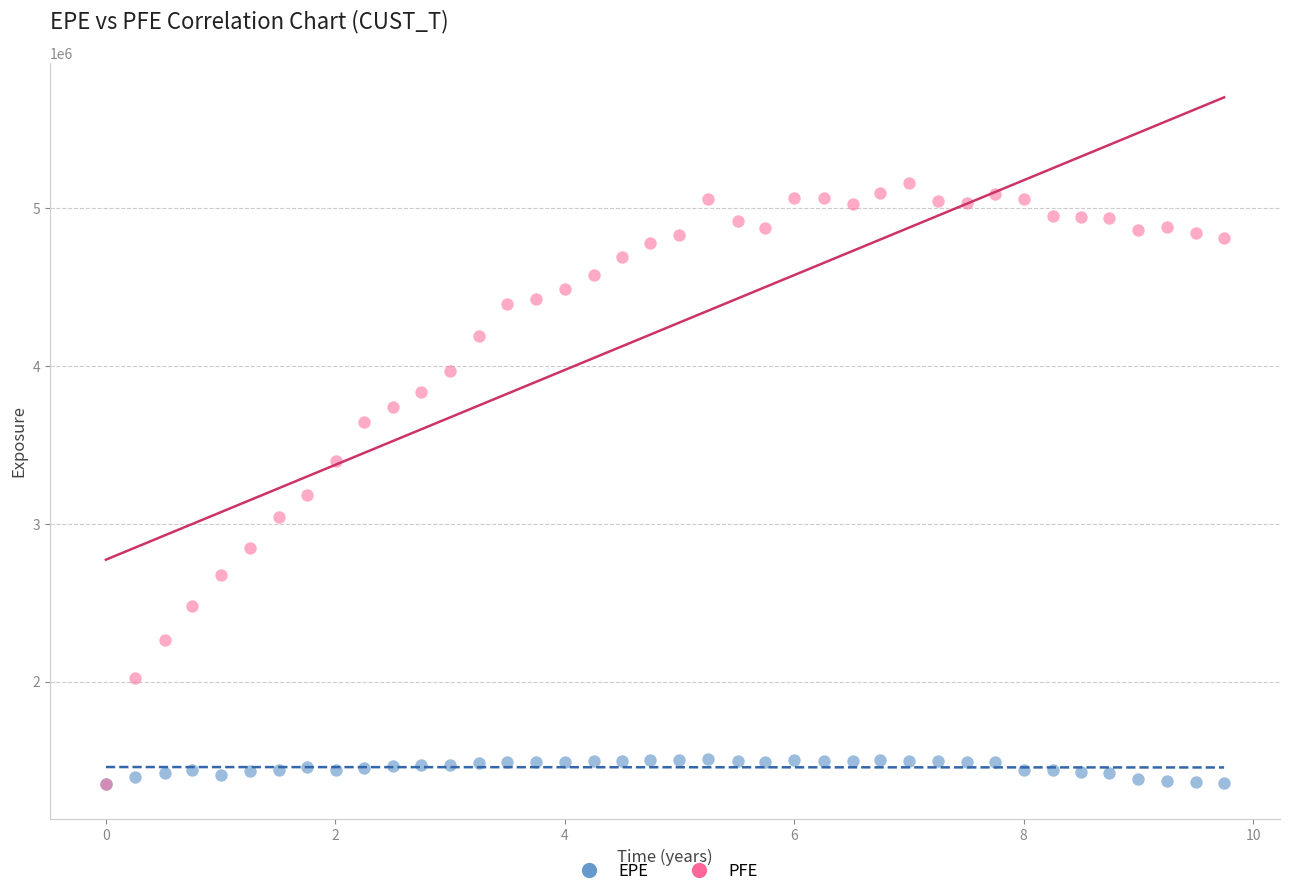

In the PFE series, what Y value is closest to 3255927?

3184931.0